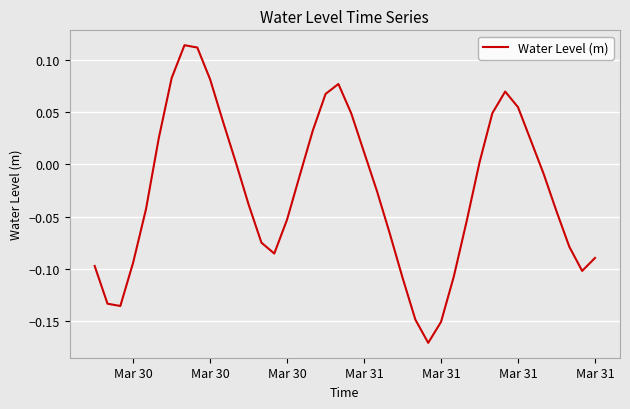

What is the difference between the maximum and minimum values?

0.3